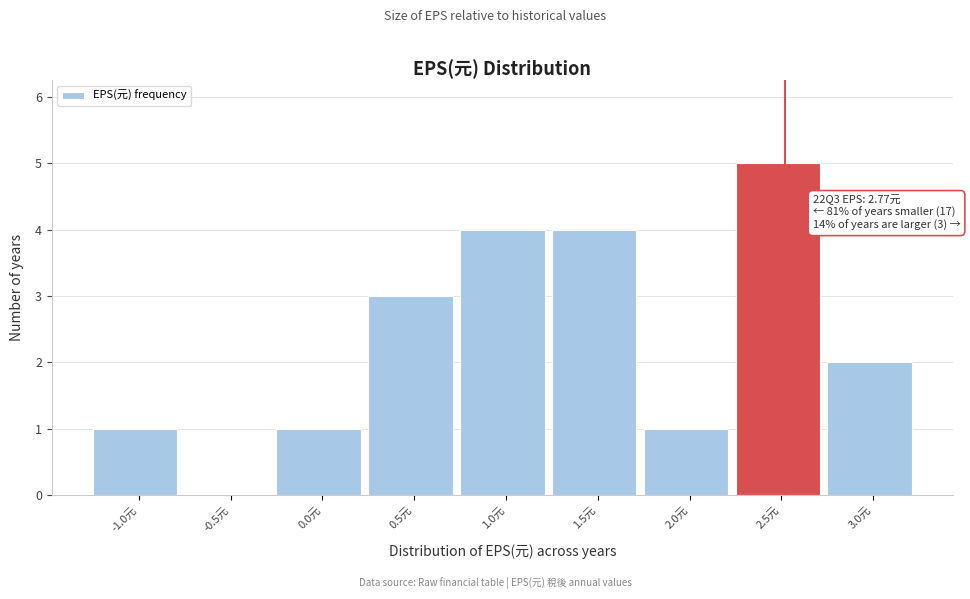

Reading right to left, transcribe all the data shown in this chart.

3.0元=2	2.5元=5	2.0元=1	1.5元=4	1.0元=4	0.5元=3	0.0元=1	-0.5元=0	-1.0元=1